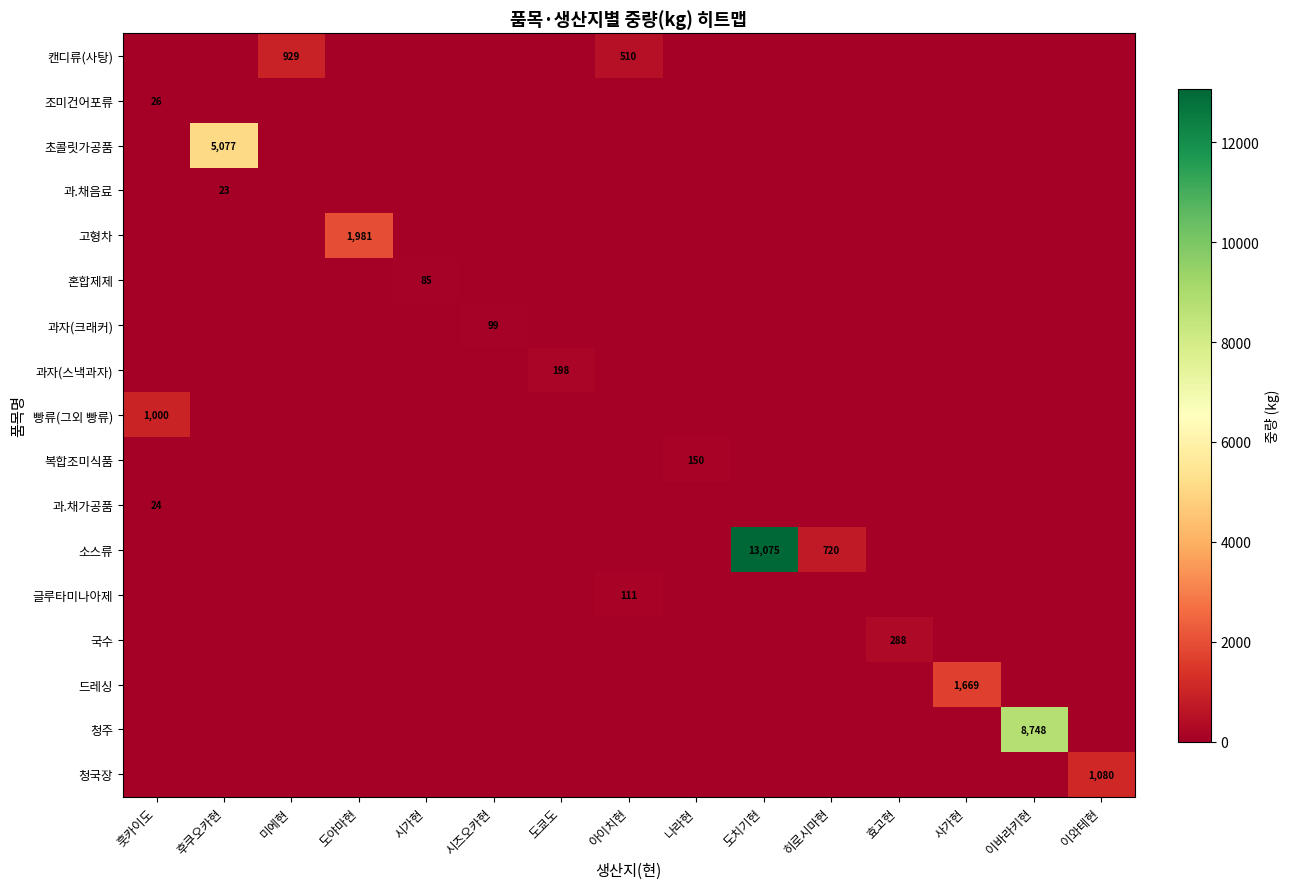

True or false: 국수 has a value of 183 at 사가현.

False